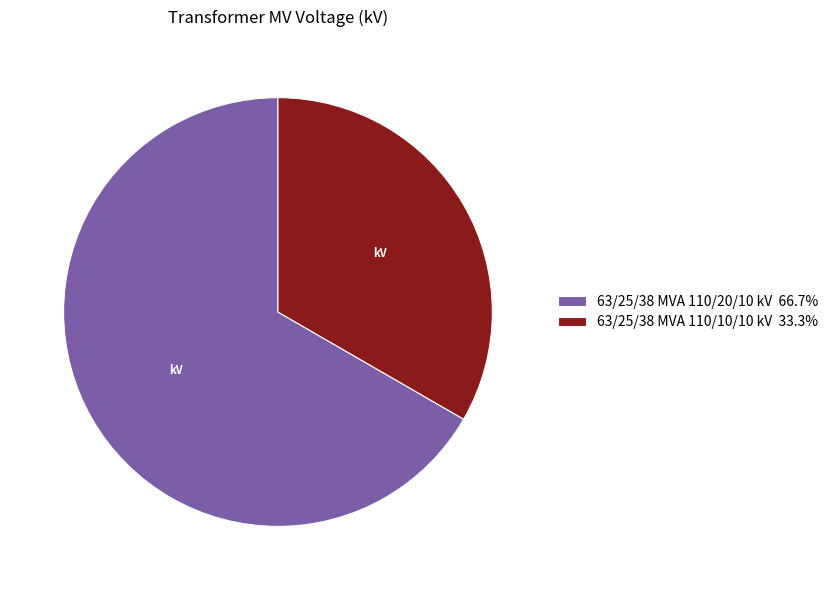

Do 63/25/38 MVA 110/20/10 kV 66.7% and 63/25/38 MVA 110/10/10 kV 33.3% together represent more than half of the pie?

Yes